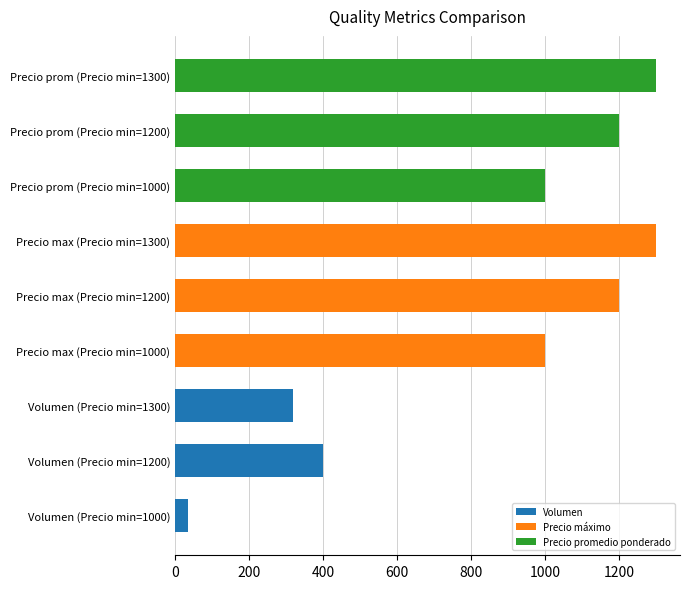

At which label is the value closest to 667?

Volumen (Precio min=1200)